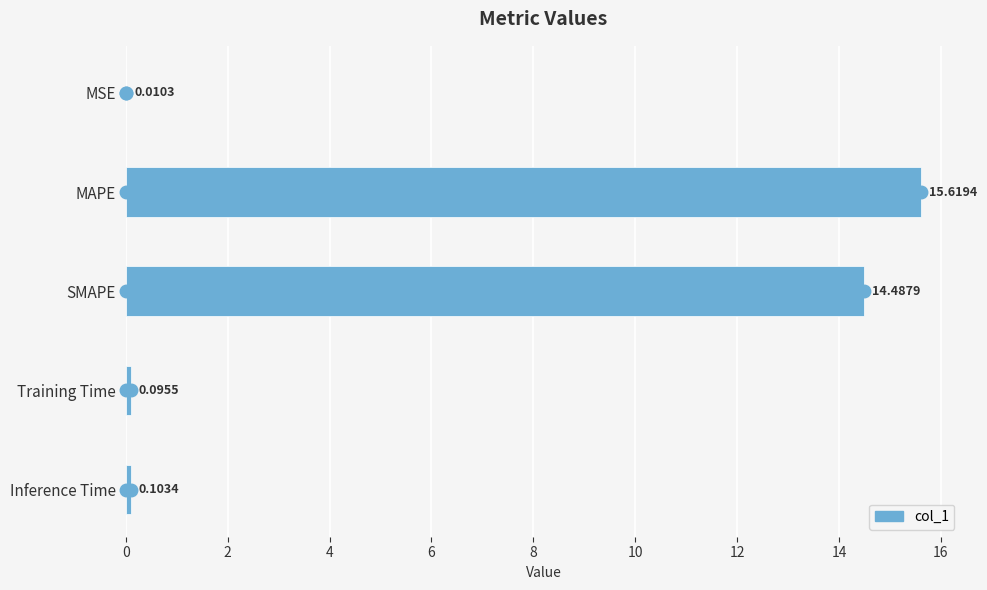

Which has a higher value, SMAPE or Training Time?

SMAPE